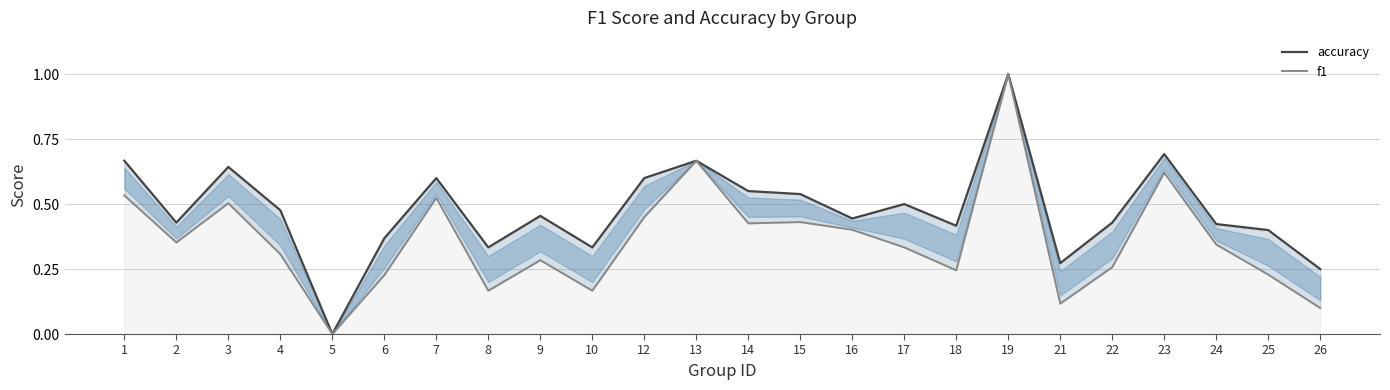

List the series in order of their overall mean, highest first.

accuracy, f1